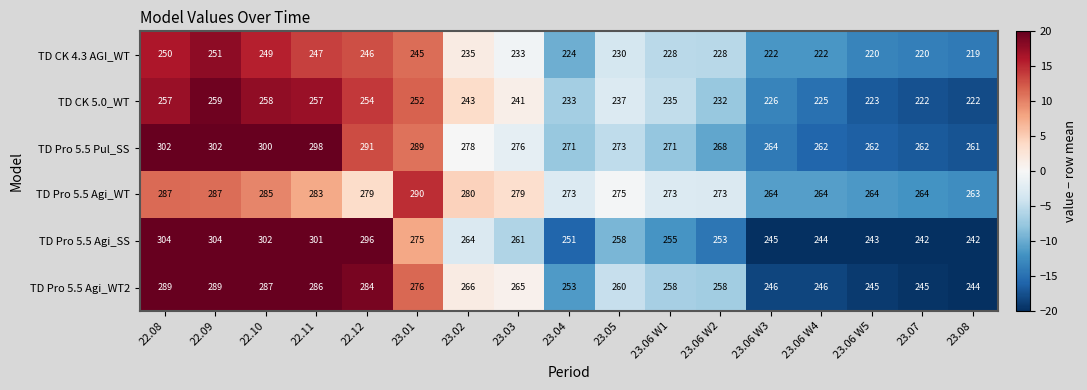

Where does the TD Pro 5.5 Agi_SS series first go above 258?

22.08